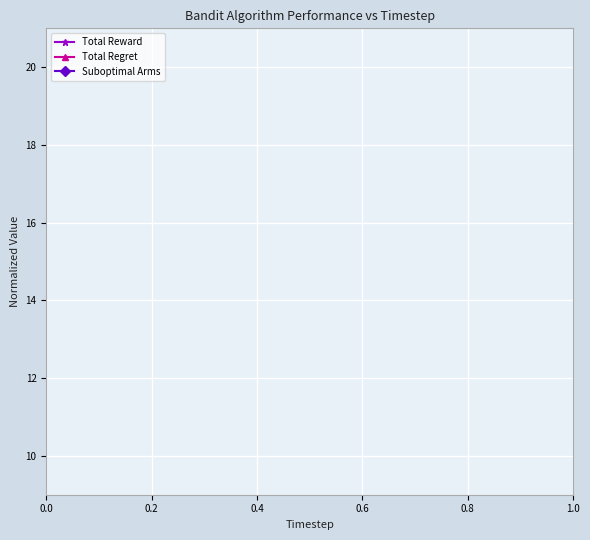

What is the value of the Total Reward point at the 3rd from the left?

10.0